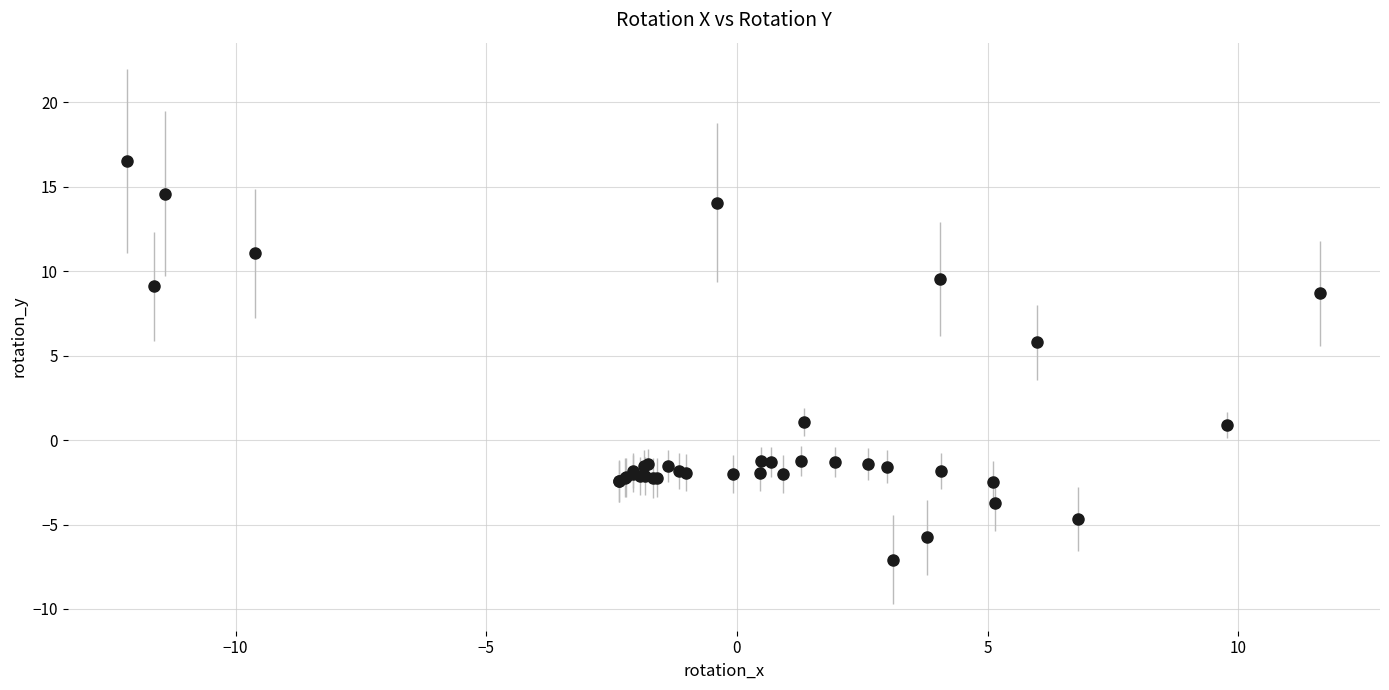

What Y value in the scatter plot is closest to 4?

5.8